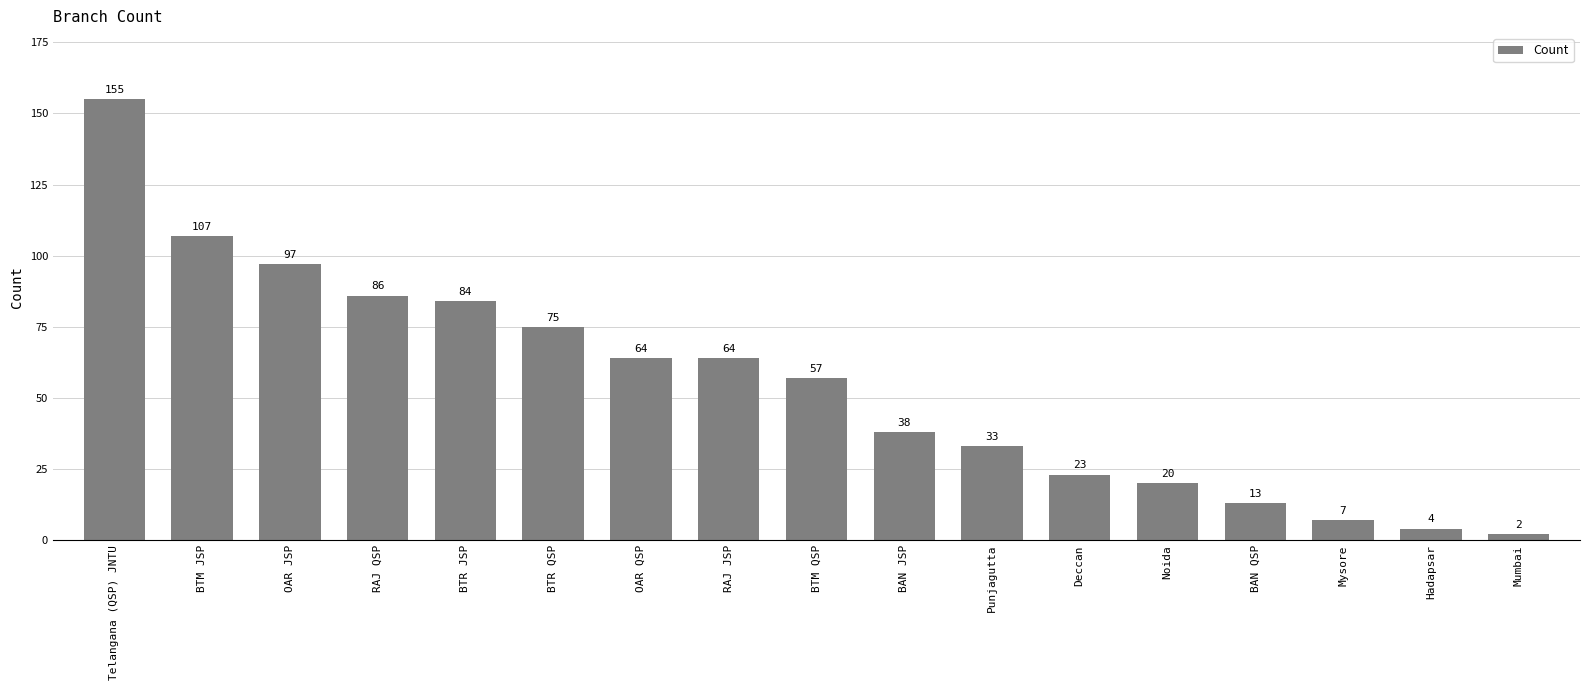

Approximately how many times larger is the value at BTM JSP compared to Noida?

5.3